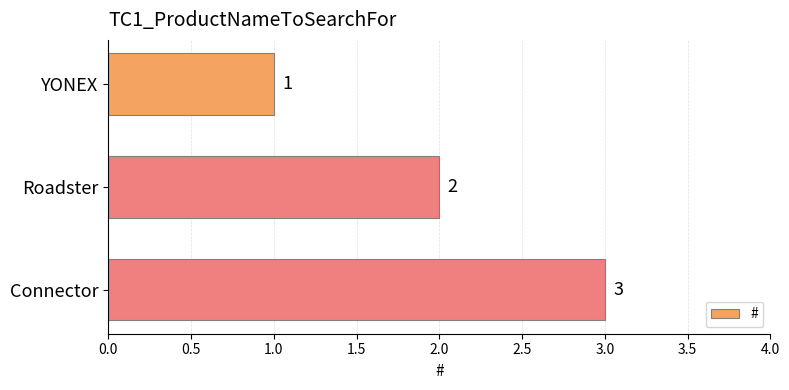

What is the smallest value displayed?

1